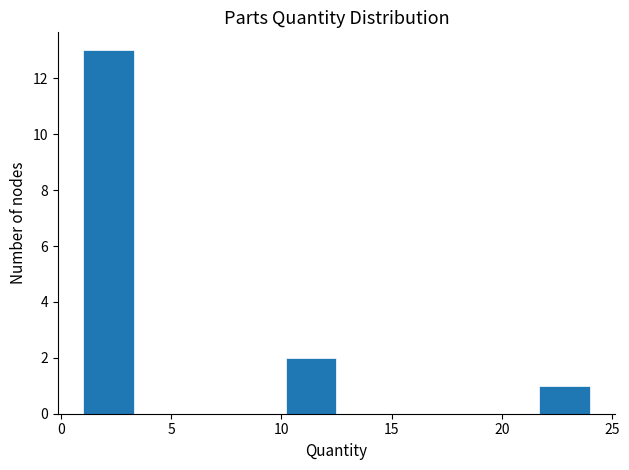

Reading left to right, transcribe this chart: for each bar, give the range it covers on the x-axis and its height. Neither the bar edges nor the heights are printed on the chart, so give them approximately, as read against the axes.

1.0 to 3.3: 13
3.3 to 5.6: 0
5.6 to 7.9: 0
7.9 to 10.2: 0
10.2 to 12.5: 2
12.5 to 14.8: 0
14.8 to 17.1: 0
17.1 to 19.4: 0
19.4 to 21.7: 0
21.7 to 24.0: 1